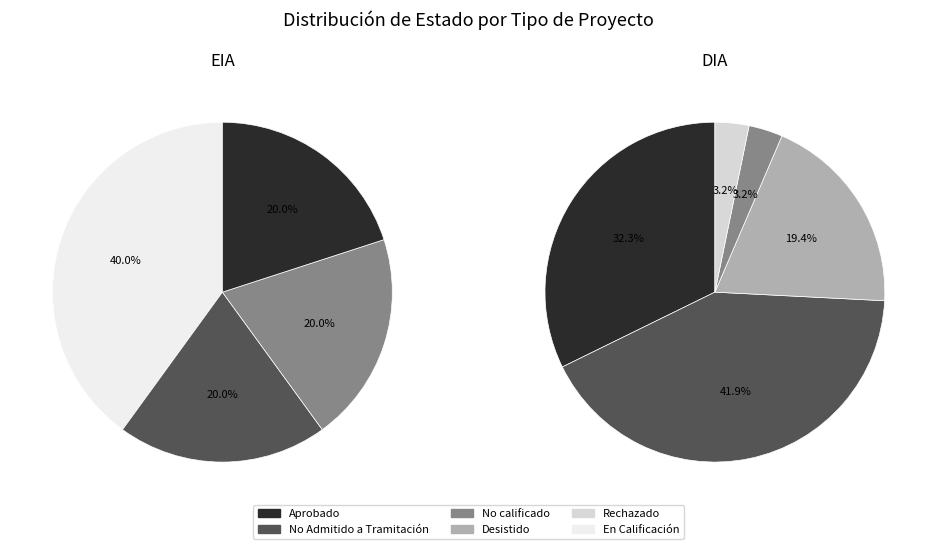

Rank the categories by value from lowest to highest.

EIA, DIA